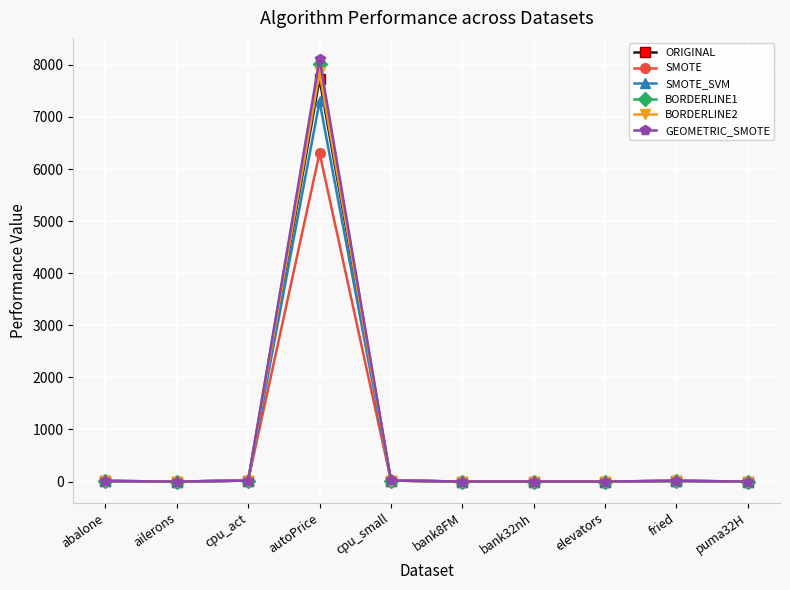

At how many categories does at least one series exceed 7476?

1